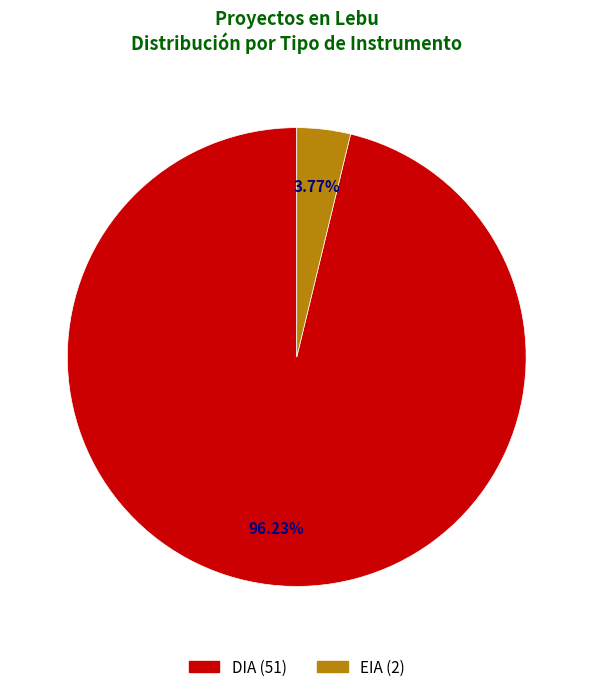

Is it true that DIA is 76% of the pie?

False